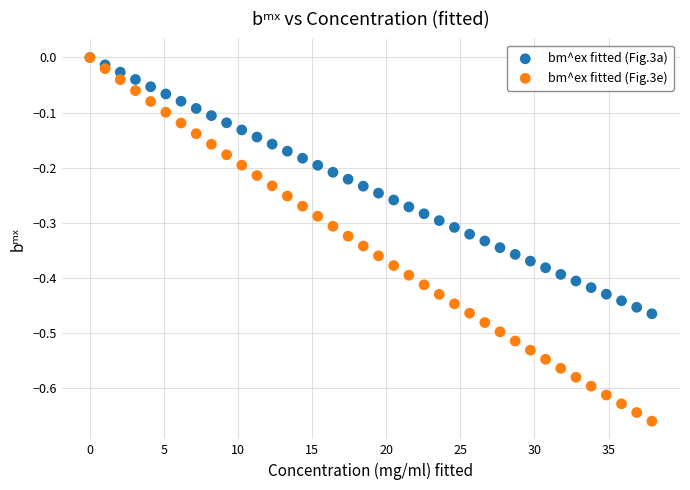

Which series has the widest spread of Y values?

bm^ex fitted (Fig.3e)